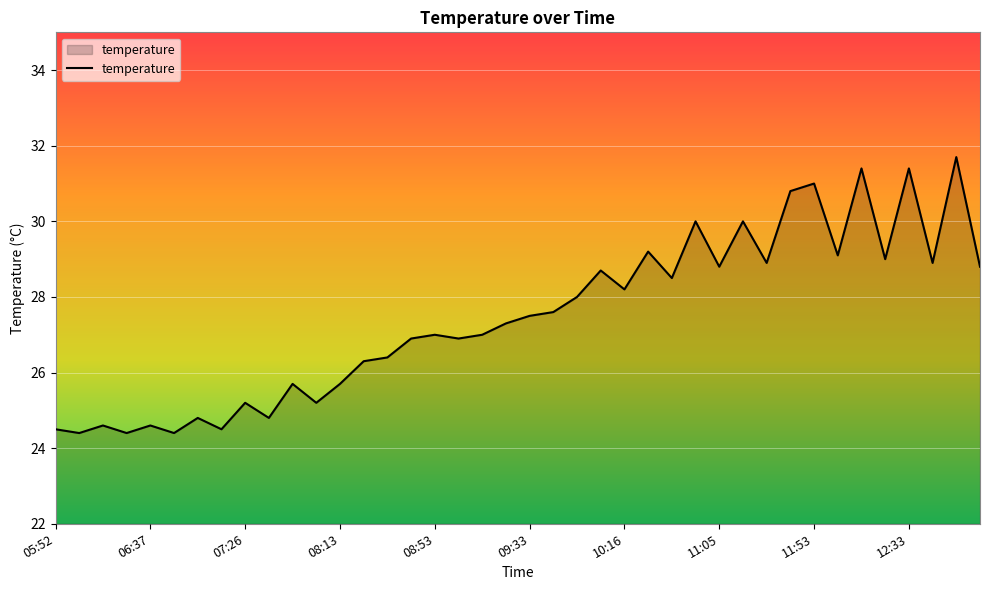

What is the smallest value displayed?

24.4